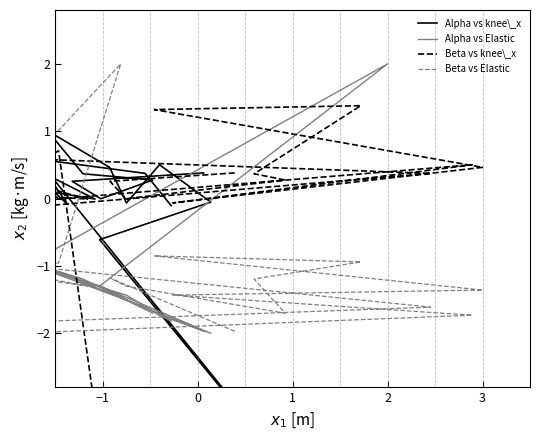

True or false: Beta vs Elastic has more than 0 interior local peaks.

True